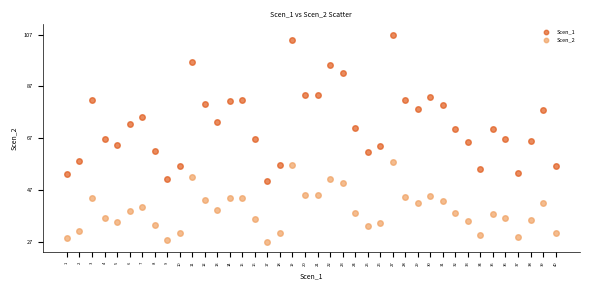

Which series reaches the maximum Y coordinate?

Scen_1